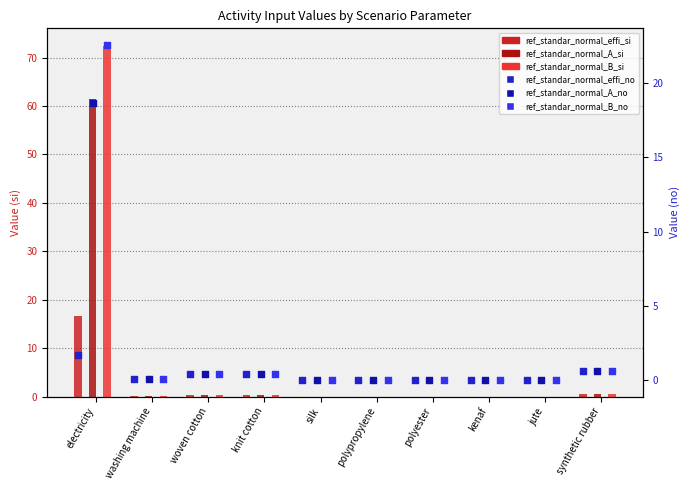

What is the total value across all series at washing machine?

0.2